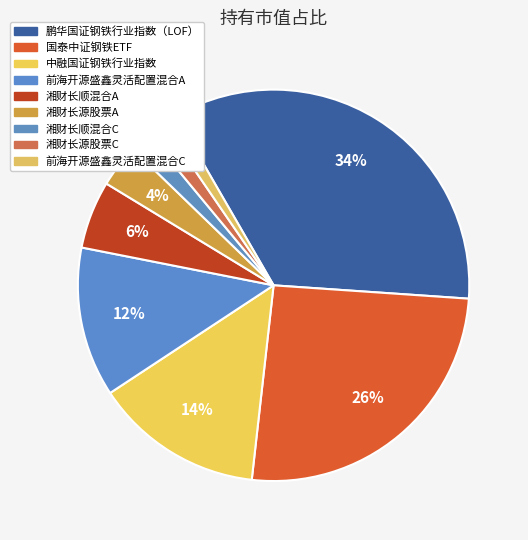

Count the number of slices in the pie.

9